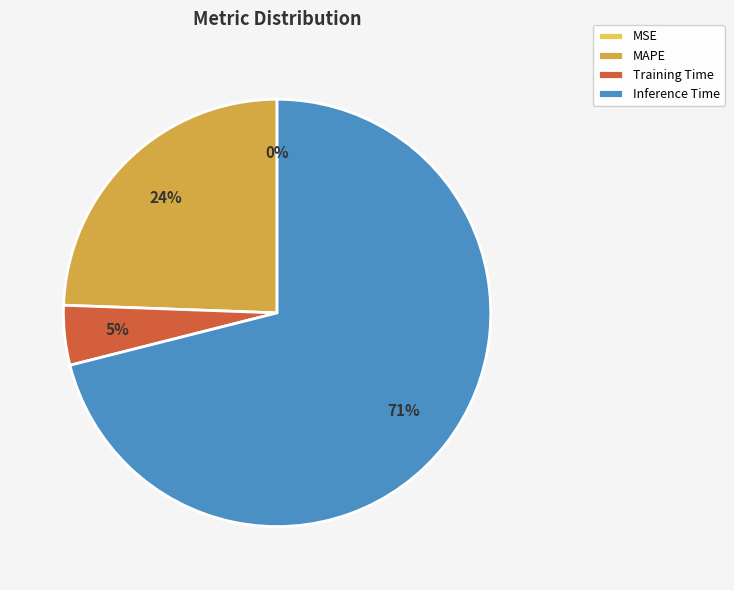

Which category accounts for the majority?

Inference Time